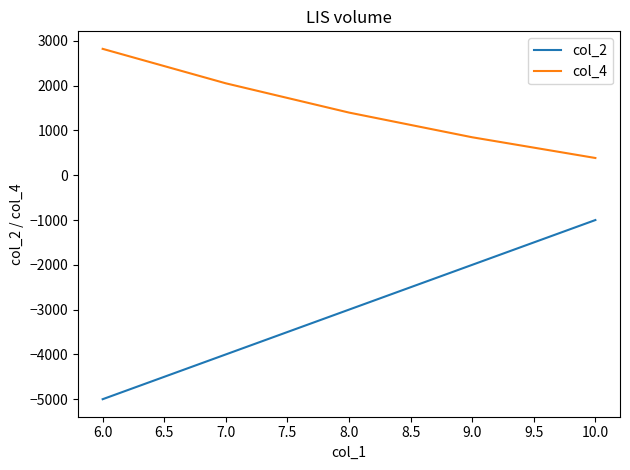

What is the minimum value shown in the chart?

-5000.0